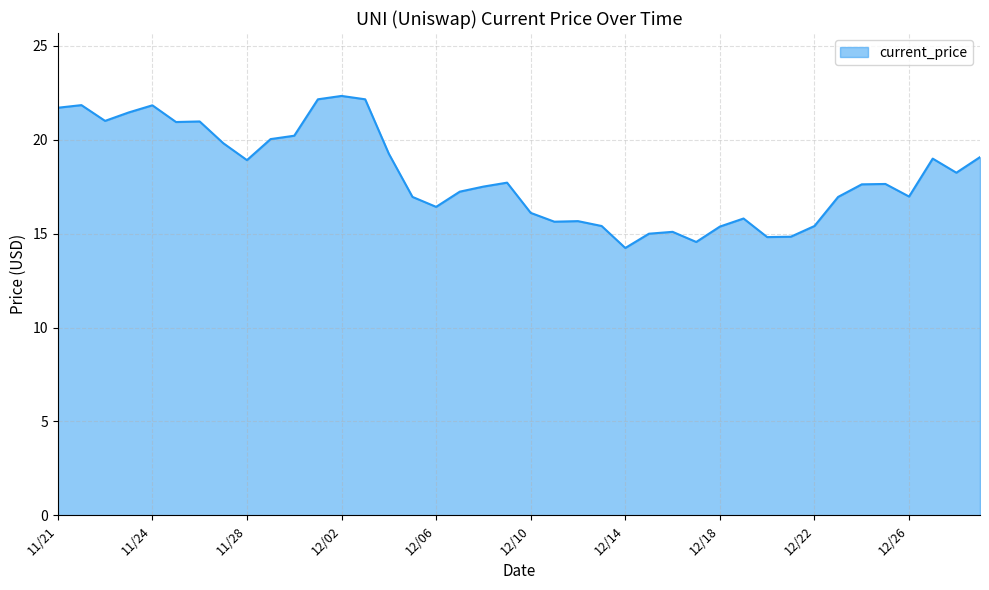

What is the greatest value displayed?

22.3